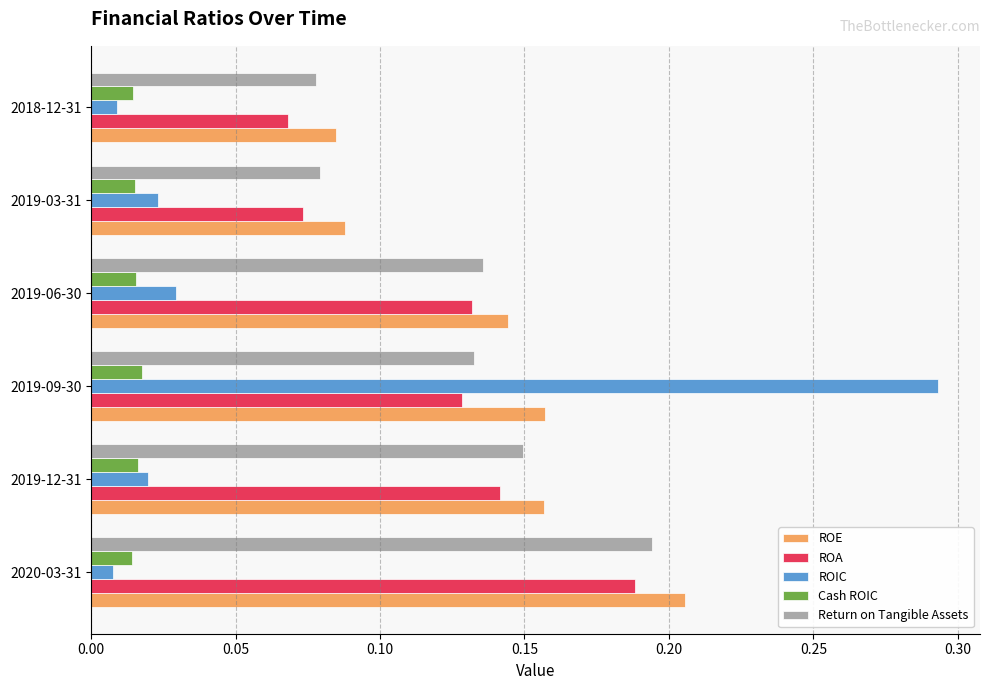

Which label corresponds to the largest value in the chart?

2019-09-30